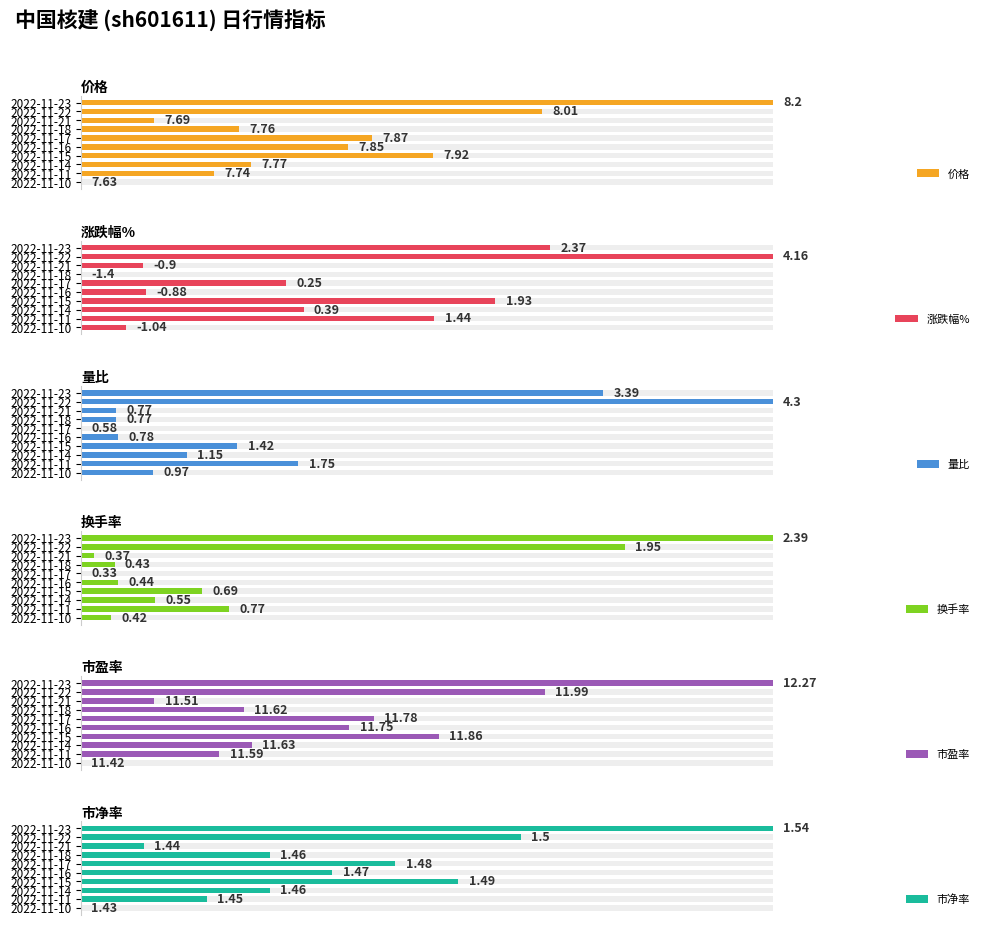

What are all the series names shown in the legend?

价格, 涨跌幅%, 量比, 换手率, 市盈率, 市净率